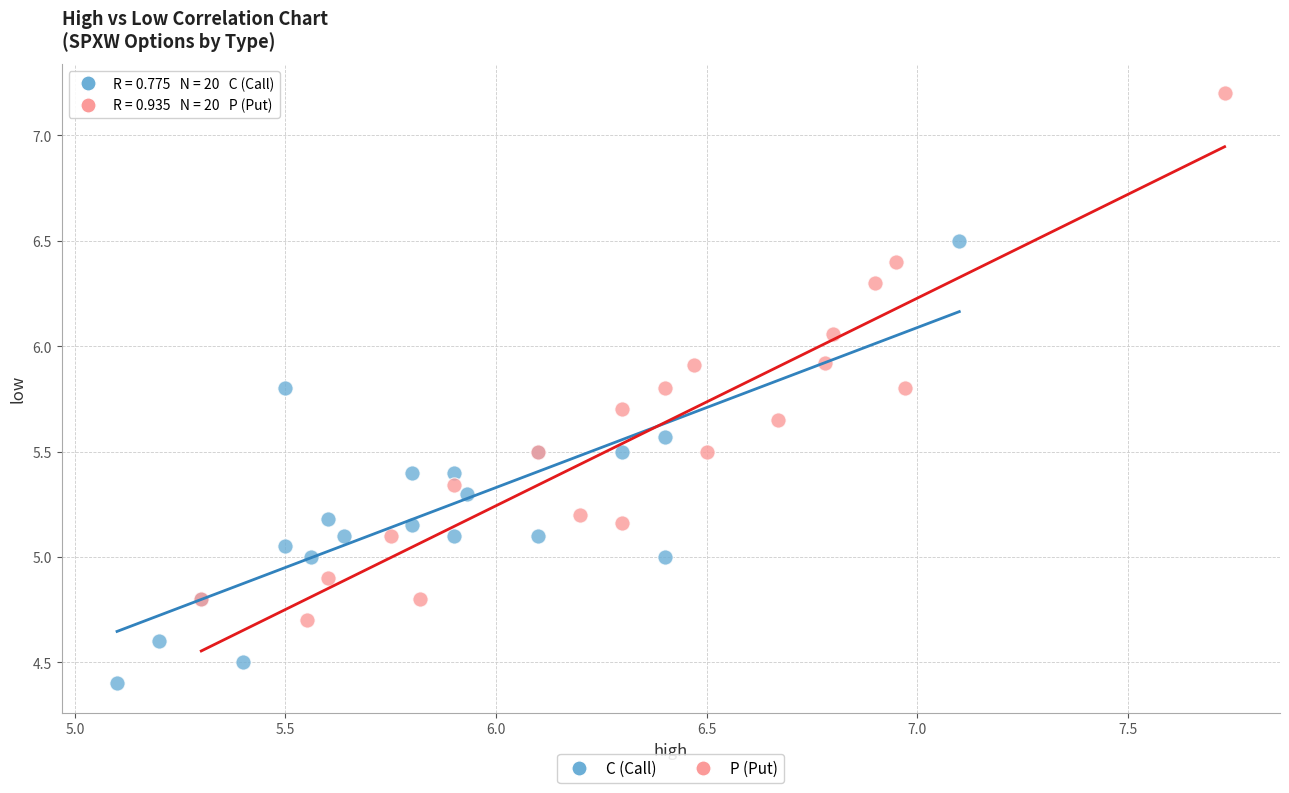

Which series contains the lowest Y value?

C (Call)